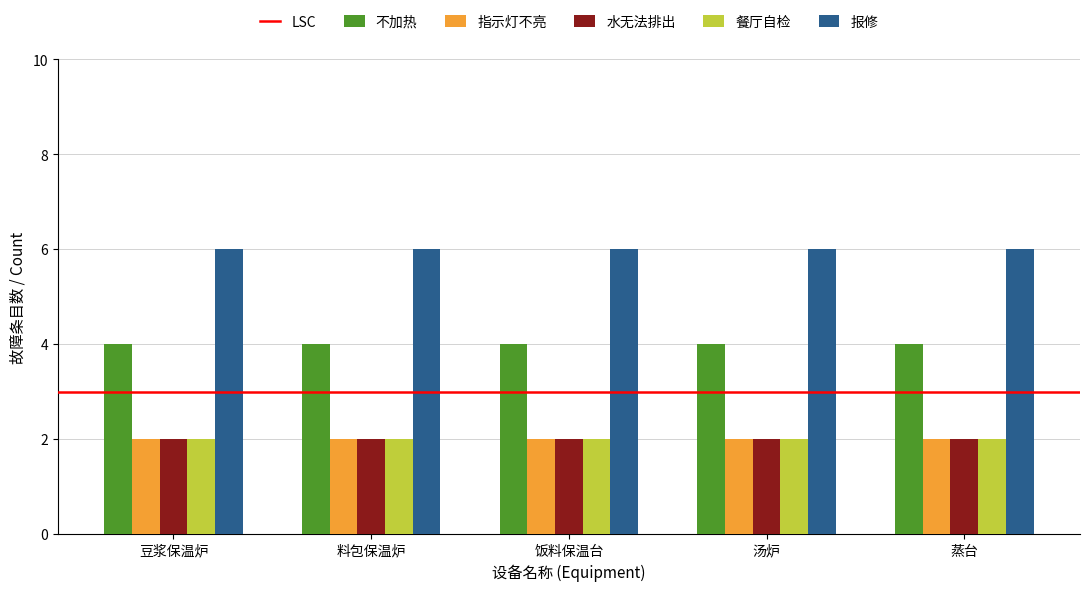

What is the sum of all 不加热 values?

20